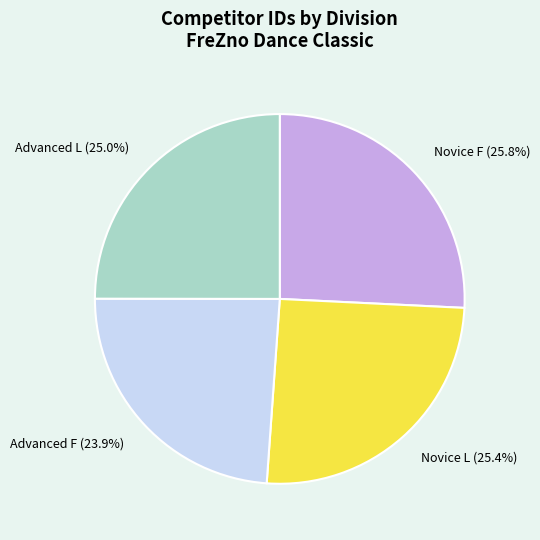

Does Advanced L (25.0%) account for over 50% of the chart?

No